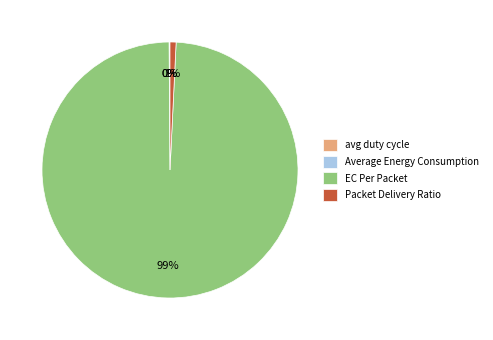

Is it true that Packet Delivery Ratio is 11% of the pie?

False